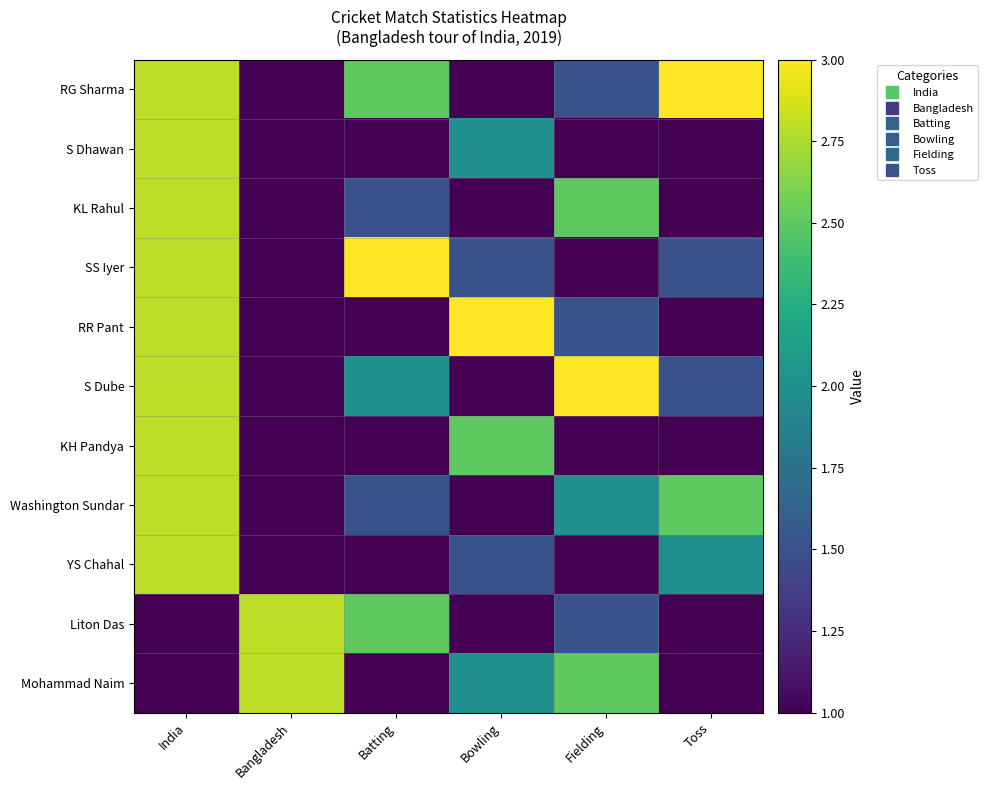

What is the total value across all series at Fielding?

18.5